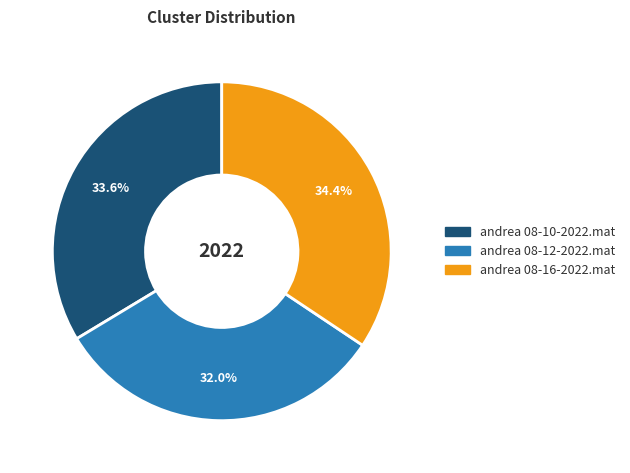

Is there any slice that represents more than half of the pie?

No